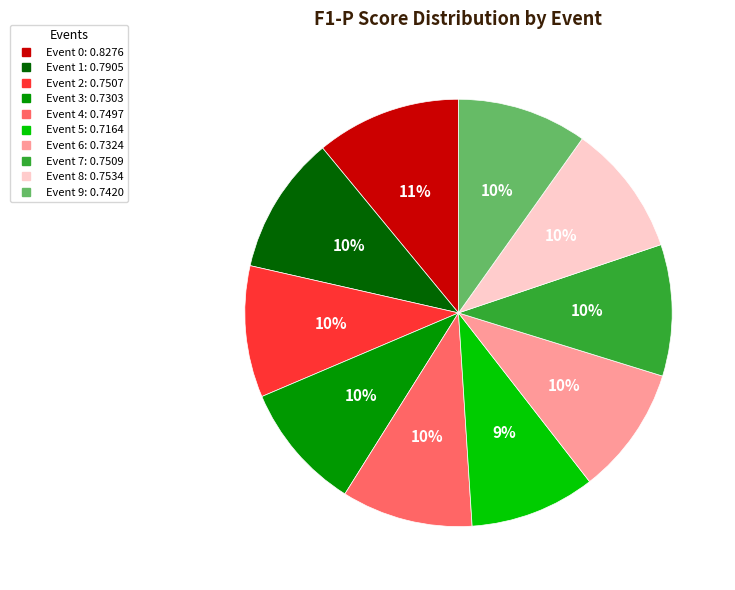

To the nearest percent, what is the average slice percentage?

10%